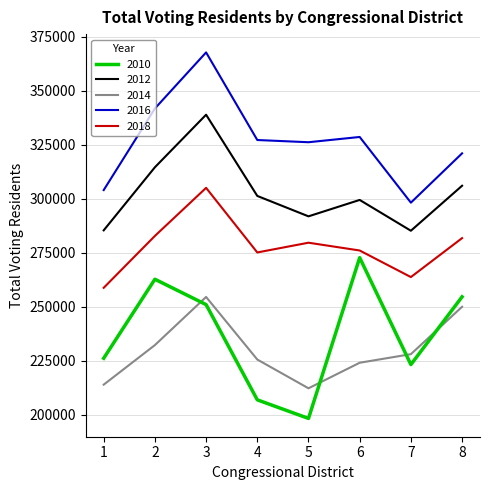

The value of 2016 at 3 is 497439.2. True or false?

False